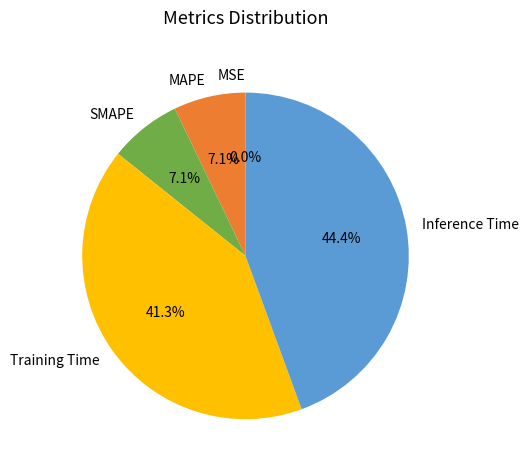

What is the largest slice in the pie chart?

Inference Time